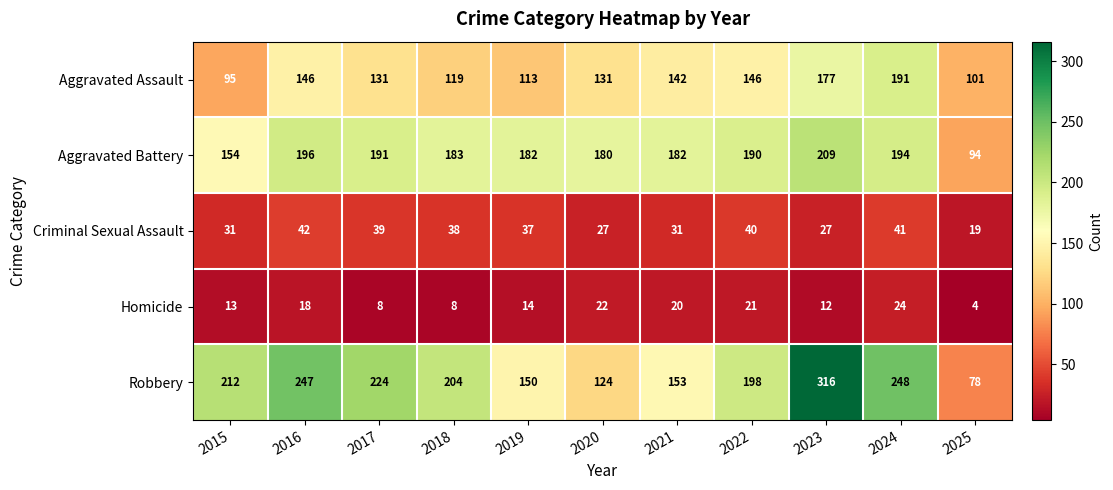

Is it true that Robbery equals 247 at 2016?

True